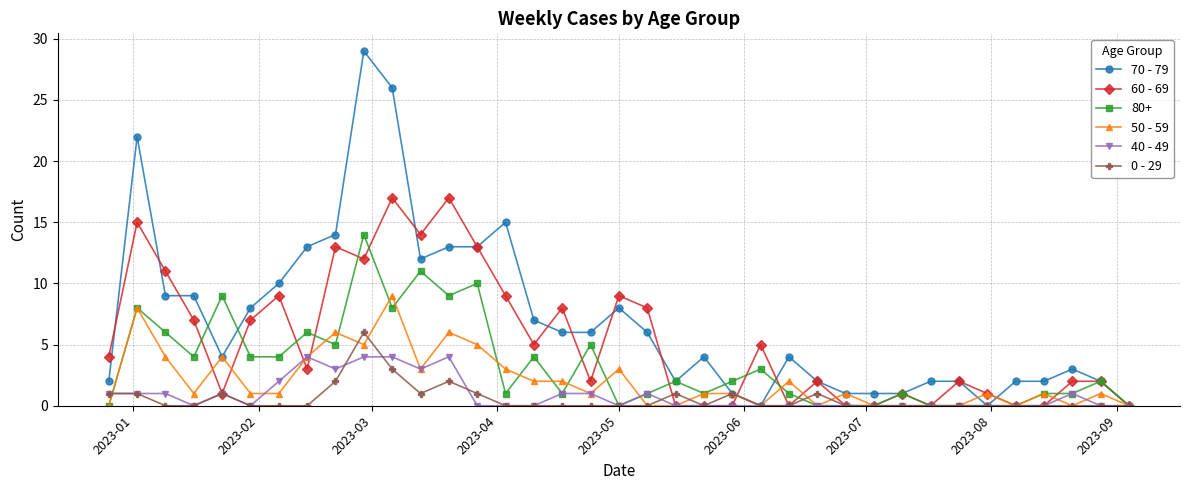

Which series has the largest total across all categories?

70 - 79